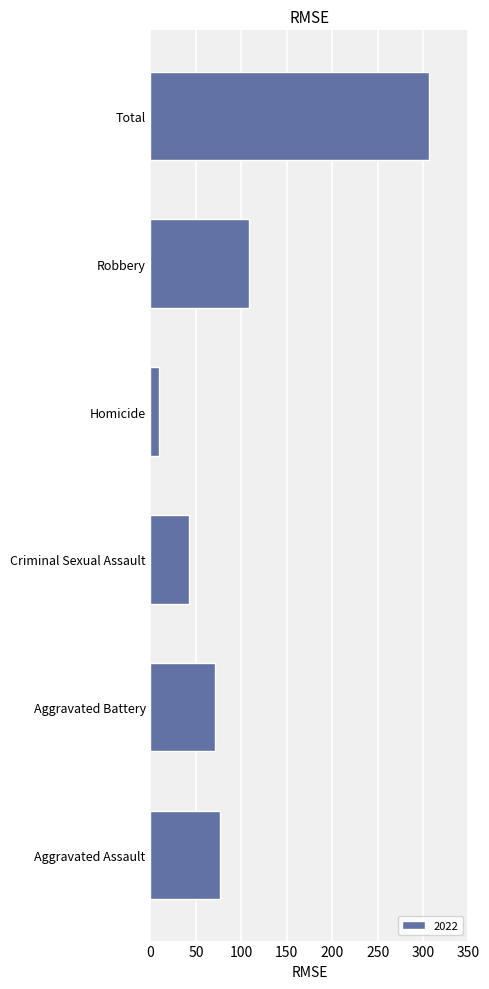

Reading bottom to top, list all the values displayed in this chart.

77	71	42	9	108	307